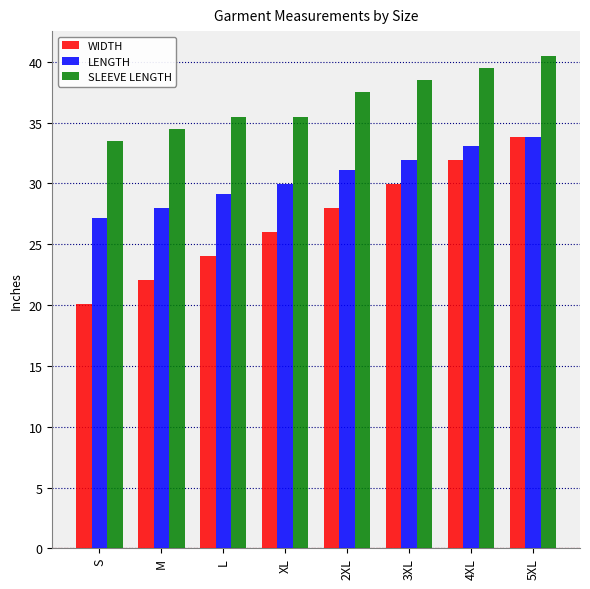

What are all the series names shown in the legend?

WIDTH, LENGTH, SLEEVE LENGTH